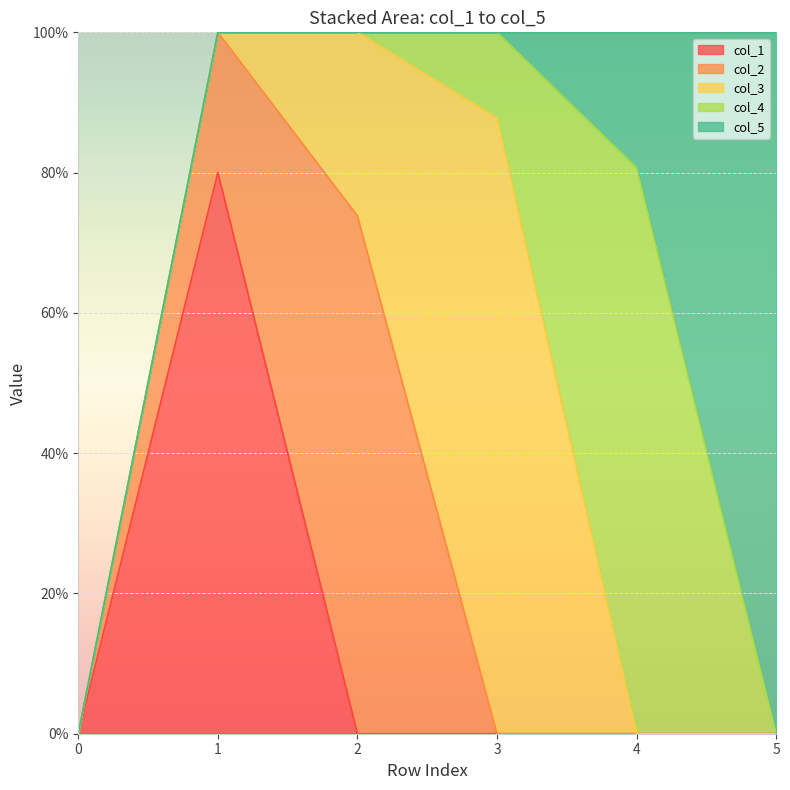

Count the number of data series in this chart.

5